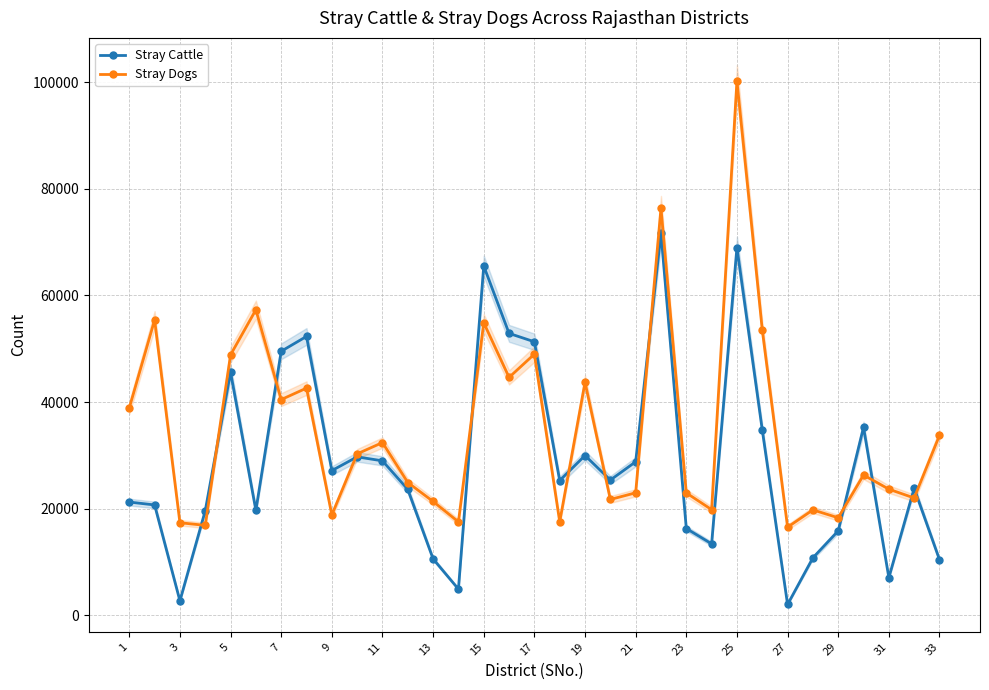

The value of Stray Cattle at 13 is 10587. True or false?

True